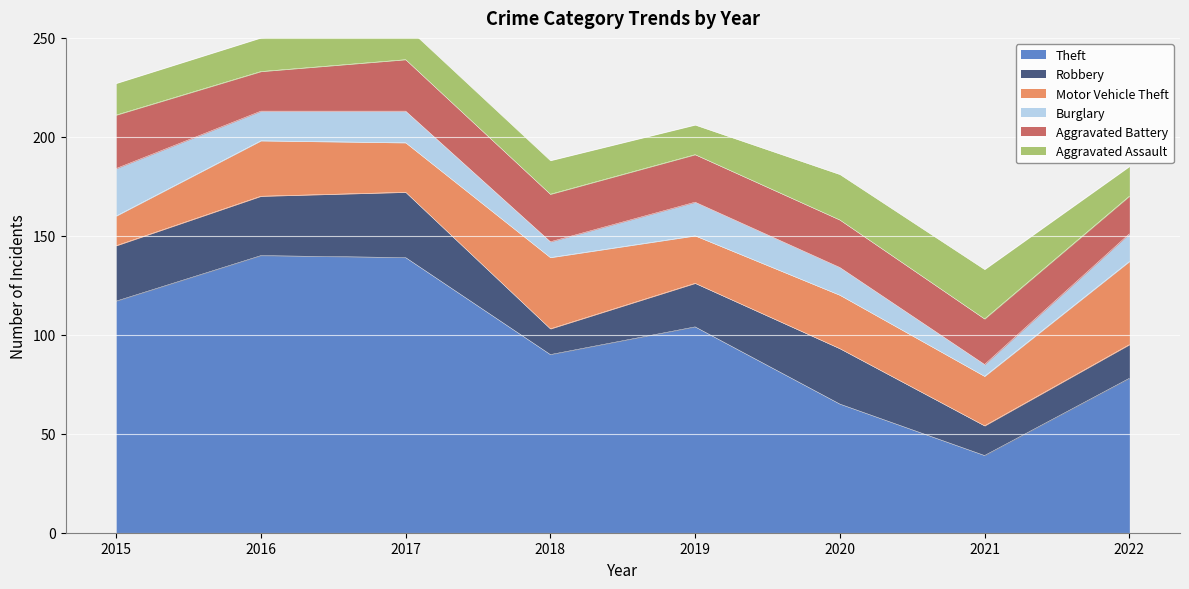

Where do Robbery and Motor Vehicle Theft first cross each other?

2017 and 2018